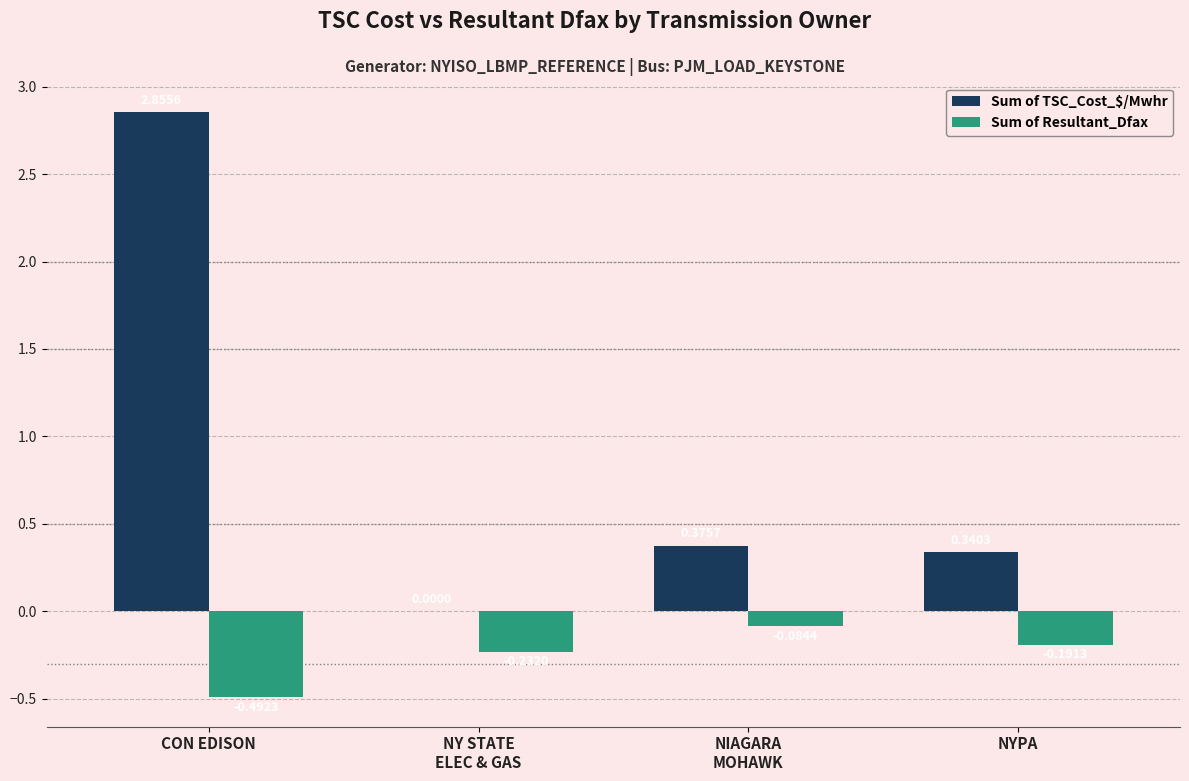

Between CON EDISON and NYPA, which series saw the biggest shift?

Sum of TSC_Cost_$/Mwhr